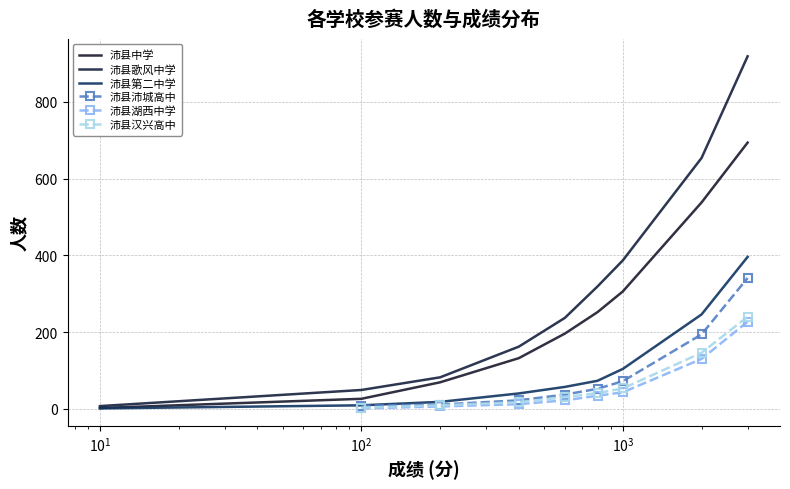

True or false: 沛县歌风中学 and 沛县中学 cross at least once.

False